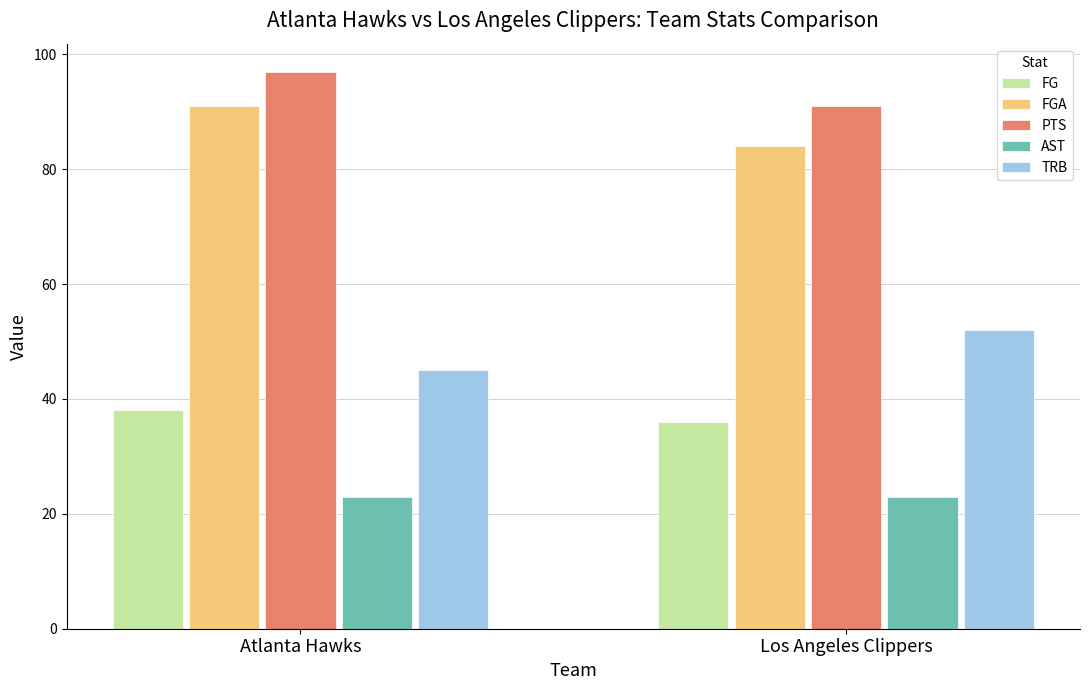

What is the spread (max minus min) of values at Los Angeles Clippers?

68